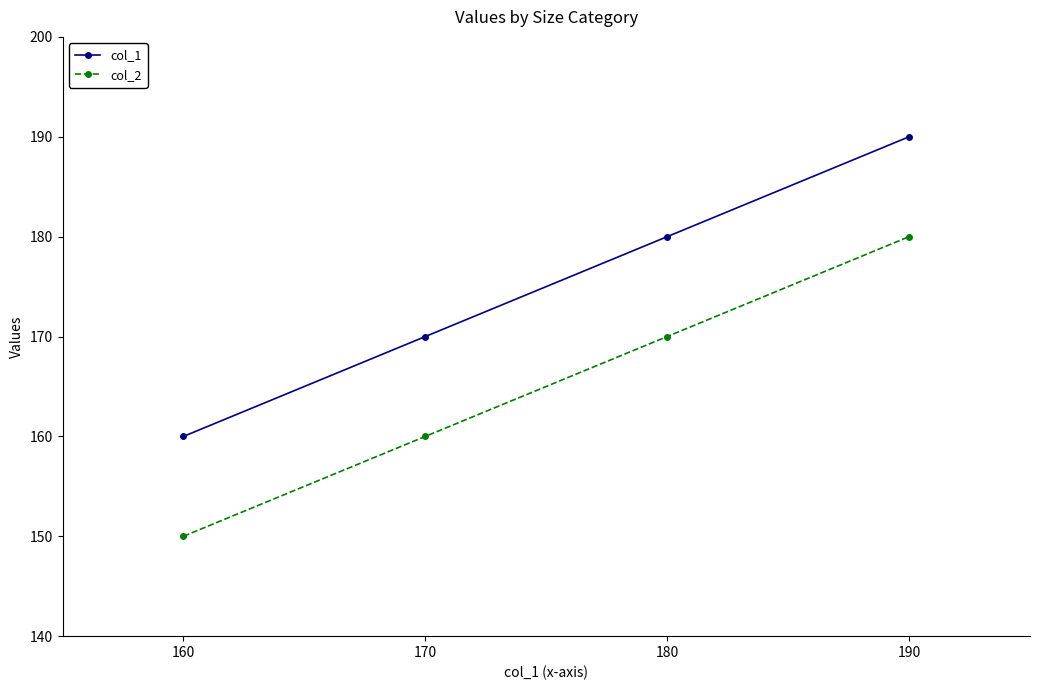

What is the value of the col_2 point at the 1st from the left?

150